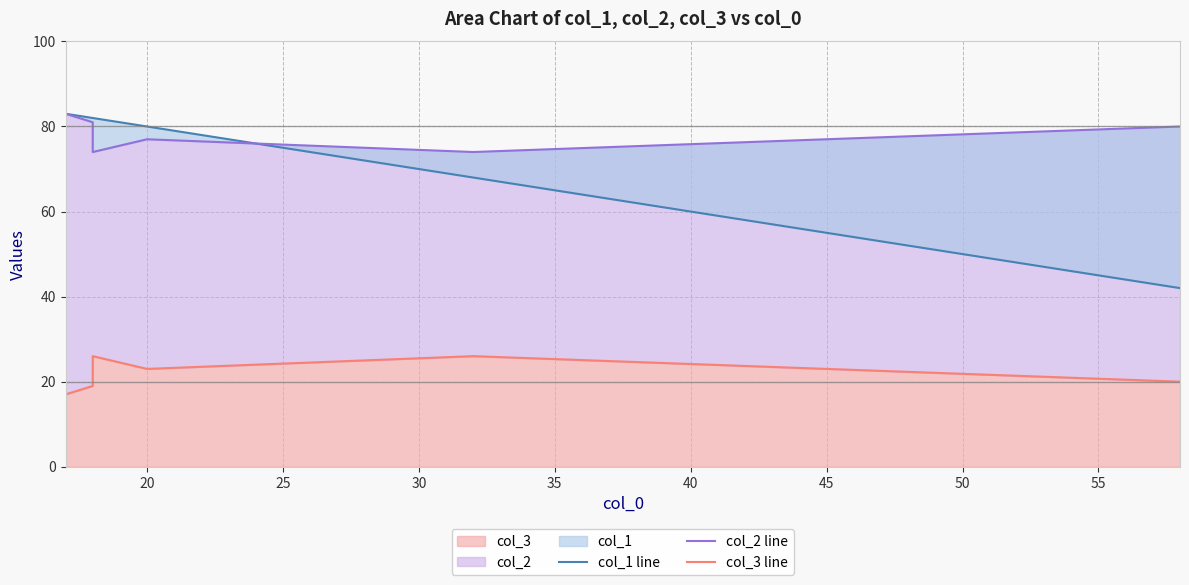

True or false: col_3 line and col_2 line cross at least once.

False